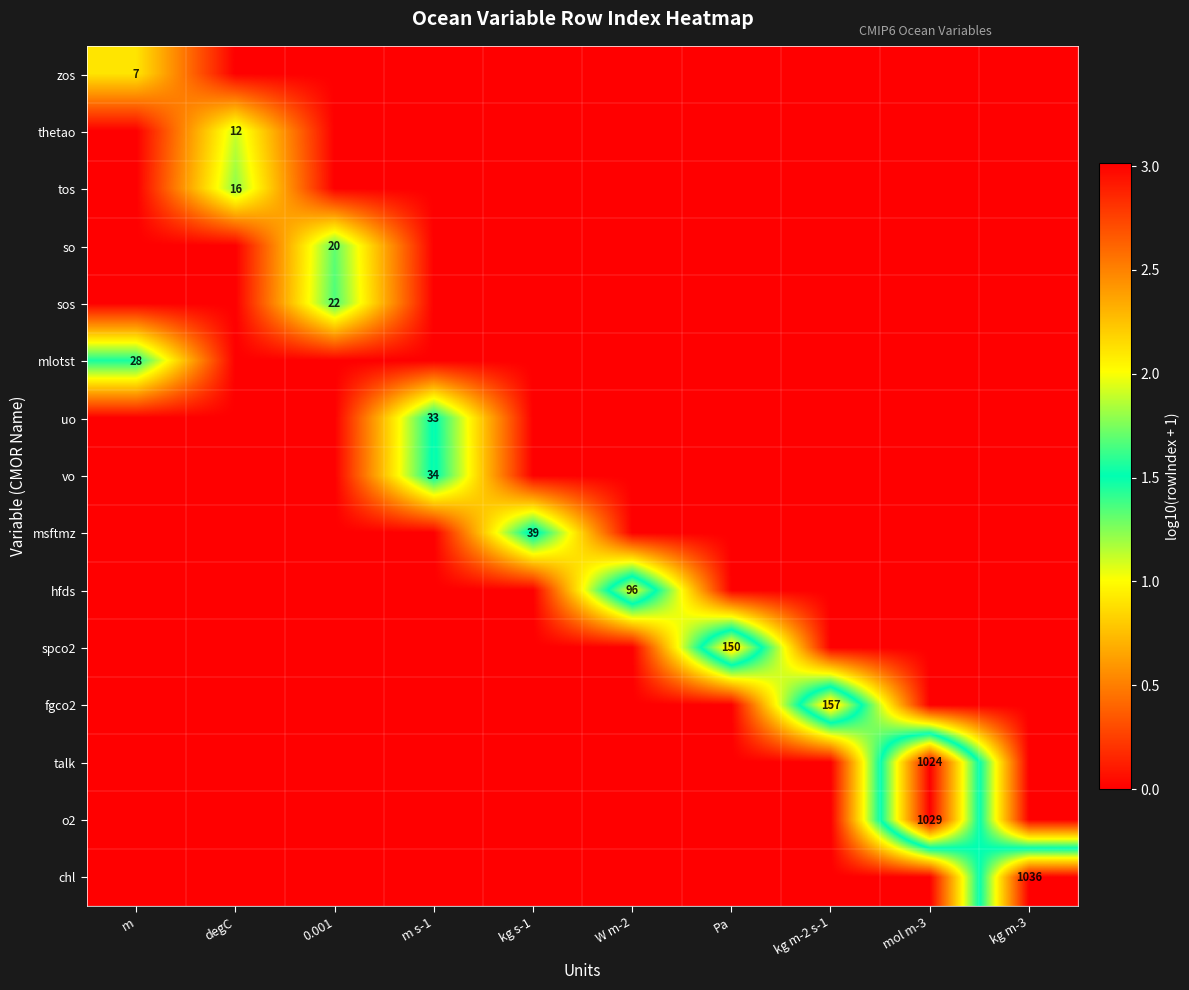

The vo series shows 34 at m s-1. True or false?

True